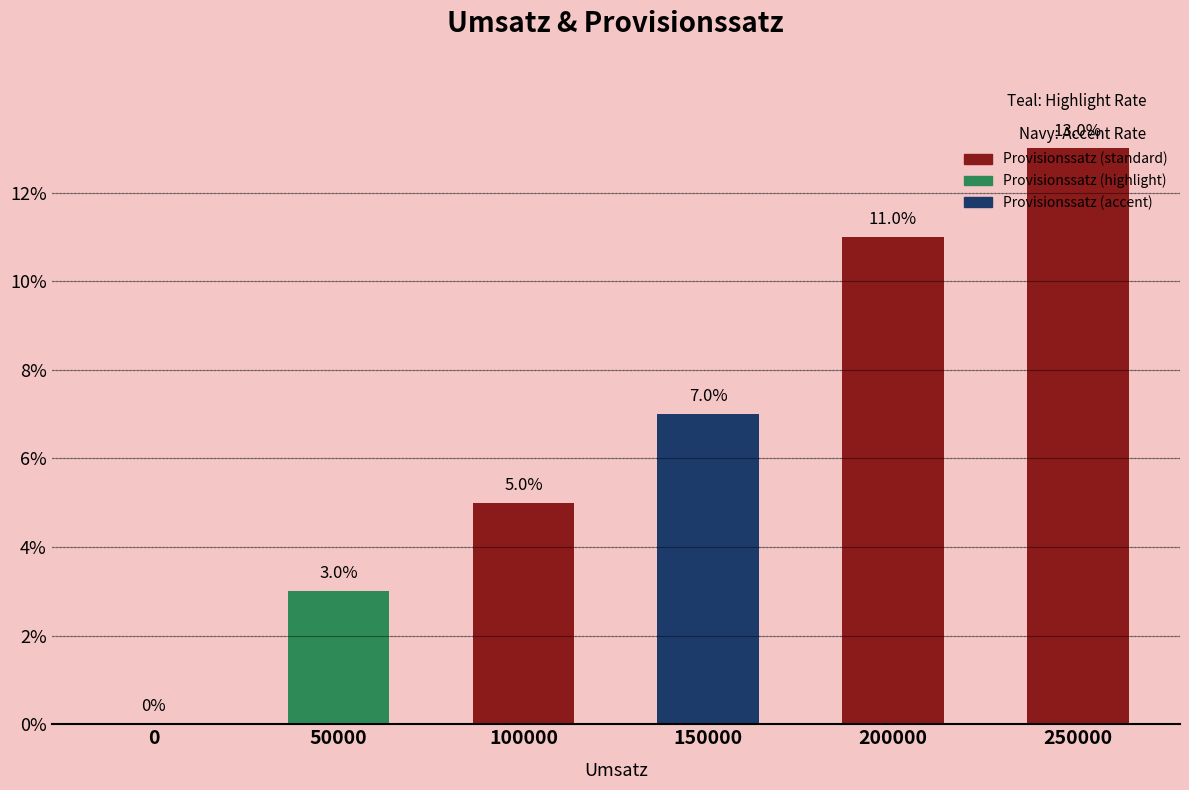

Rank the categories by value from lowest to highest.

0, 50000, 100000, 150000, 200000, 250000